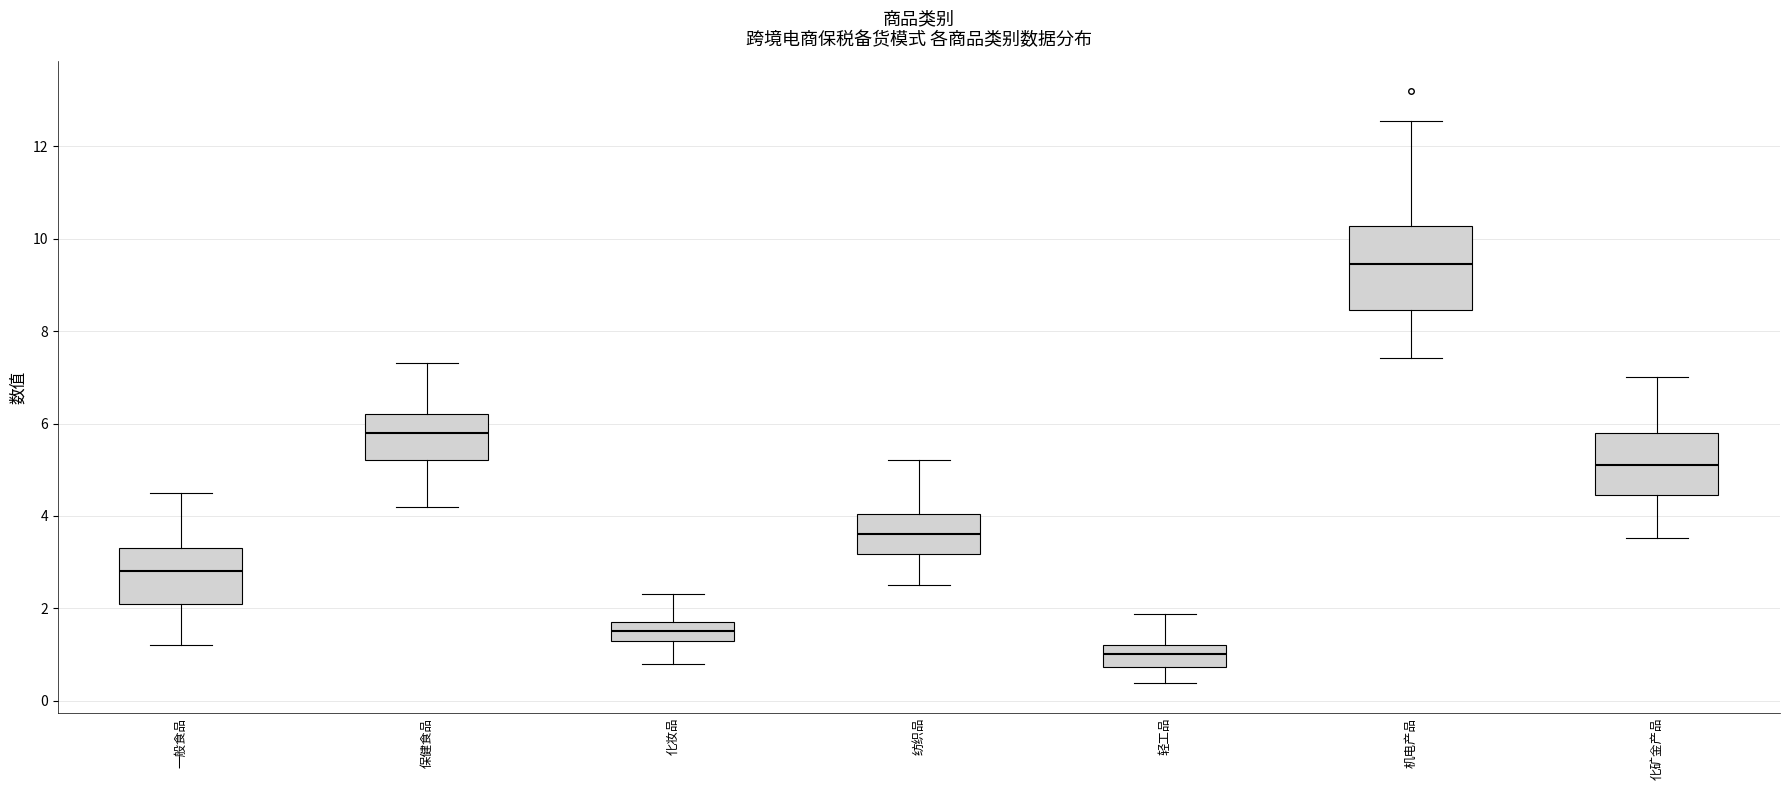

Reading left to right, read every box against the y-axis: the position of its median line, the range the box covers, and the ends of its whiskers. The values are not printed on the chart, so give them approximately, as read against the axis.

一般食品: median 2.8, box 2.2 to 3.4, whiskers 1.2 to 4.6
保健食品: median 5.8, box 5.2 to 6.2, whiskers 4.2 to 7.4
化妆品: median 1.6, box 1.4 to 1.8, whiskers 0.8 to 2.4
纺织品: median 3.6, box 3.2 to 4.0, whiskers 2.6 to 5.2
轻工品: median 1.0, box 0.8 to 1.2, whiskers 0.4 to 1.8
机电产品: median 9.4, box 8.4 to 10.2, whiskers 7.4 to 12.6
化矿金产品: median 5.2, box 4.4 to 5.8, whiskers 3.6 to 7.0